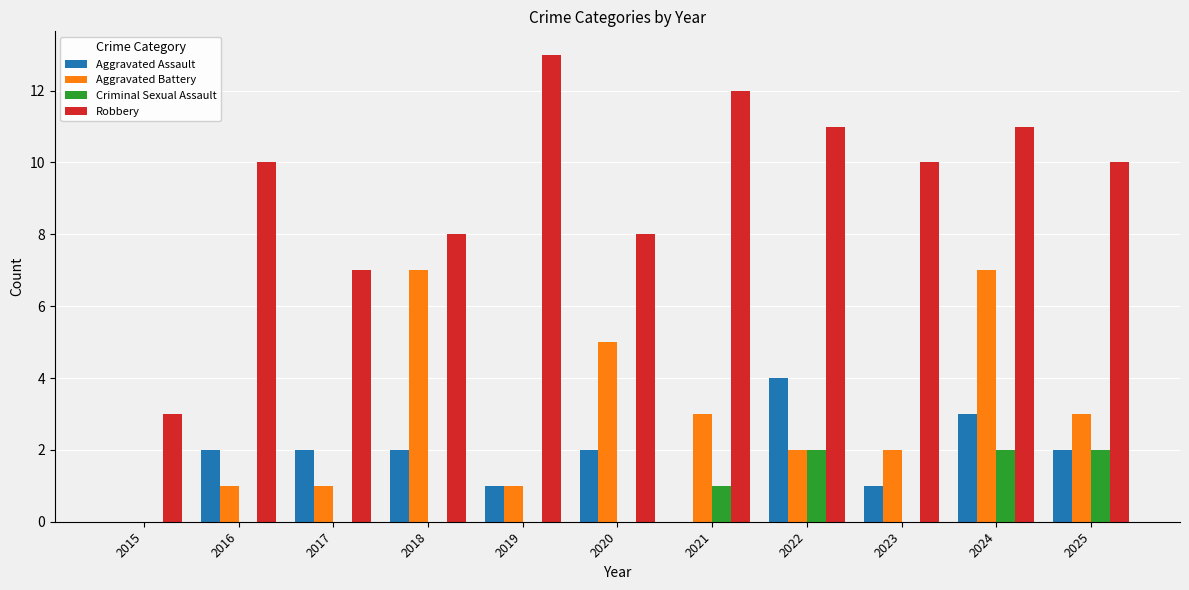

The value of Robbery at 2019 is 13. True or false?

True